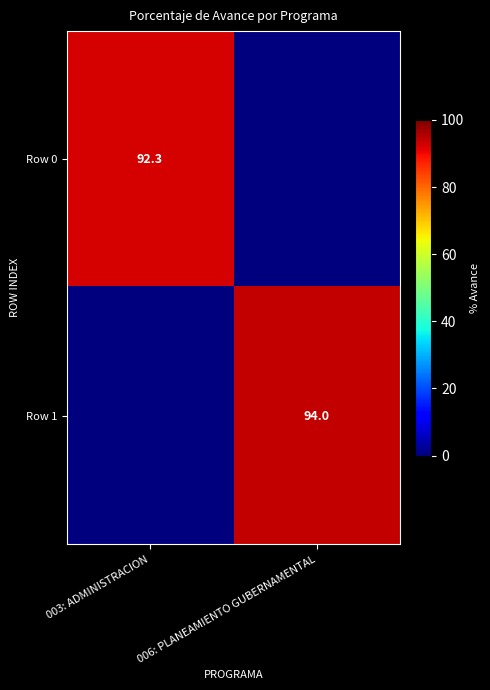

The Row 1 series shows 94.0 at 006: PLANEAMIENTO GUBERNAMENTAL. True or false?

True